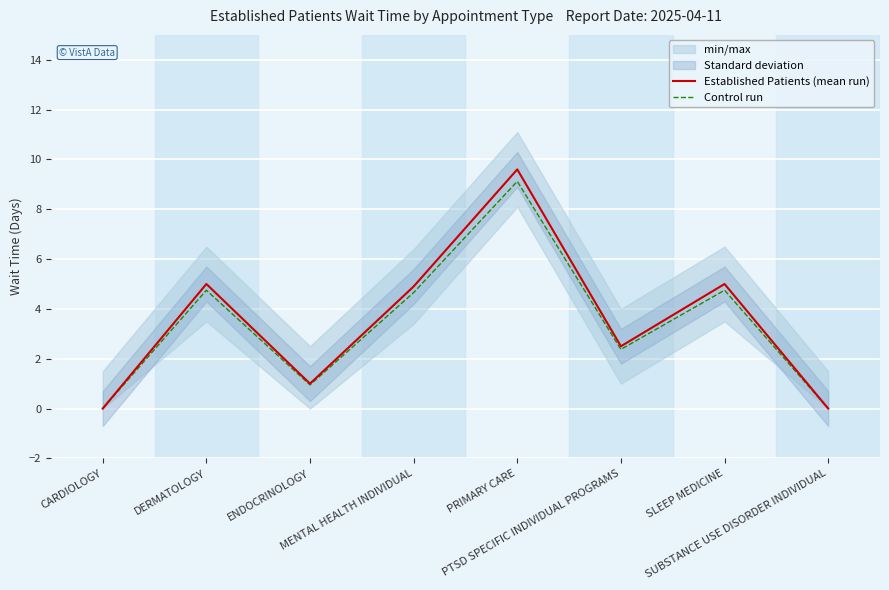

Is it true that Control run equals 4.8 at SLEEP MEDICINE?

True